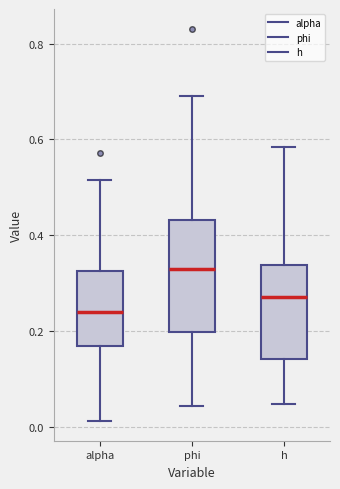

Reading left to right, transcribe this box plot: for each box, give where its median line is, the range the box spans, and where its two whiskers end, as read against the y-axis. The values are not printed on the chart, so give them approximately, as read against the axis.

alpha: median 0.24, box 0.16 to 0.32, whiskers 0.02 to 0.52
phi: median 0.32, box 0.20 to 0.44, whiskers 0.04 to 0.70
h: median 0.26, box 0.14 to 0.34, whiskers 0.04 to 0.58